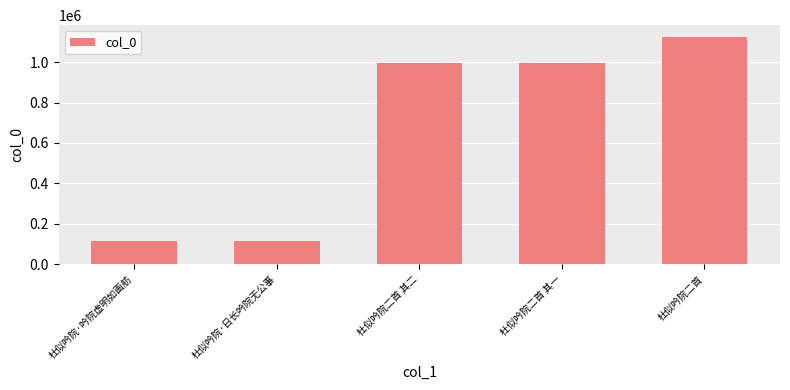

What is the sum of the values at 杜似吟院·吟院虚明如画舫 and 杜似吟院二首 其二?

1110041